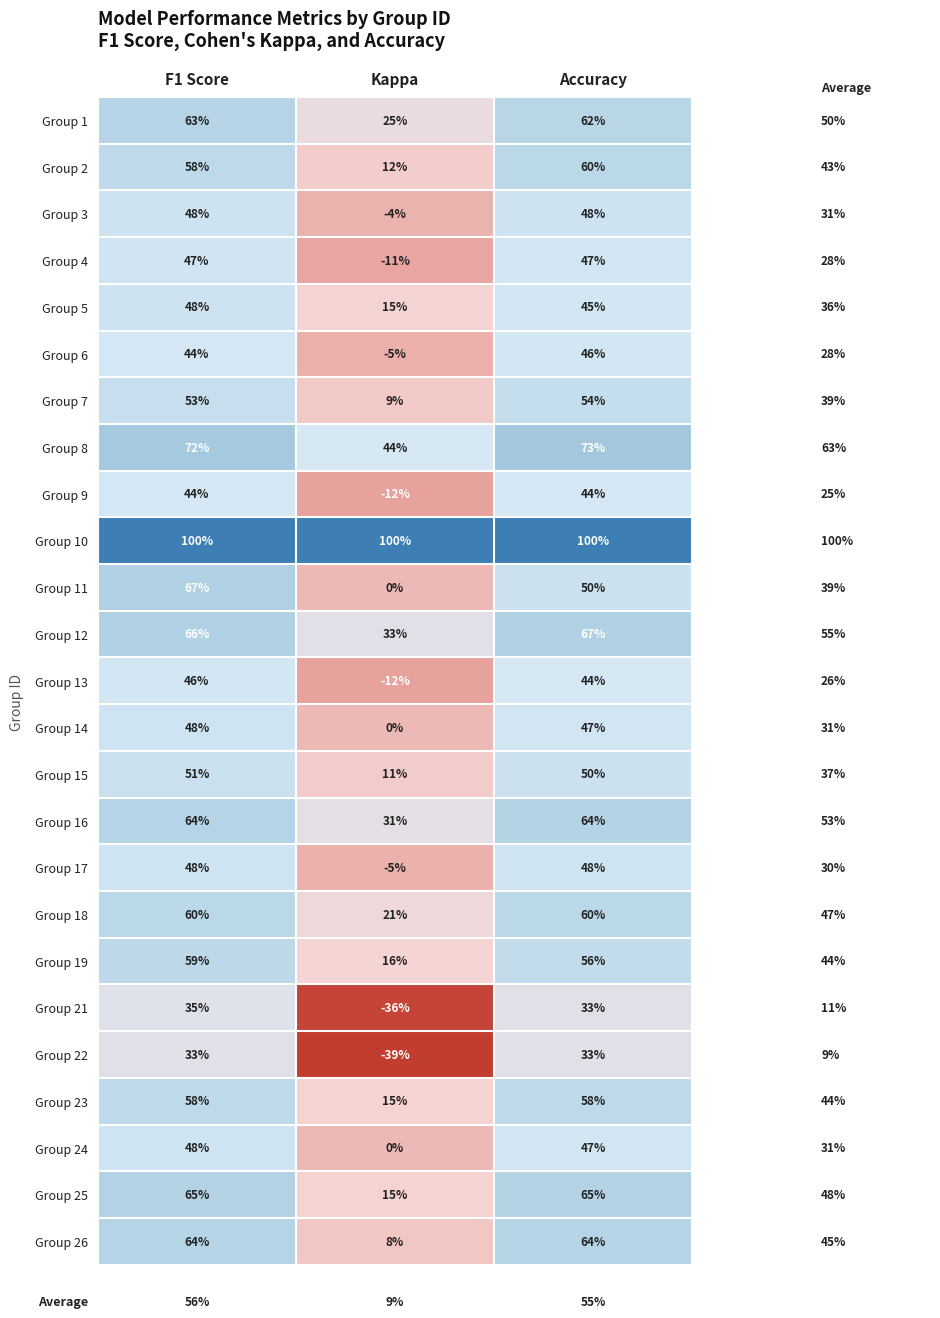

Which label corresponds to the smallest value in the chart?

Kappa